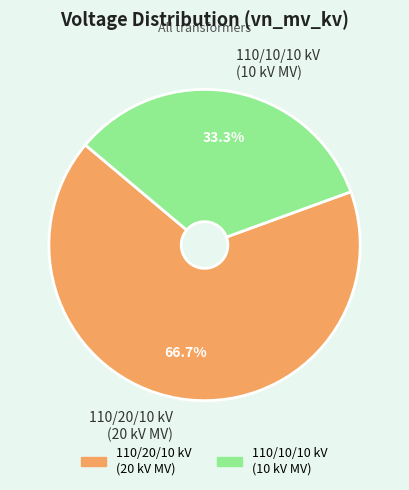

Which slice is the smallest?

110/10/10 kV (10 kV MV)